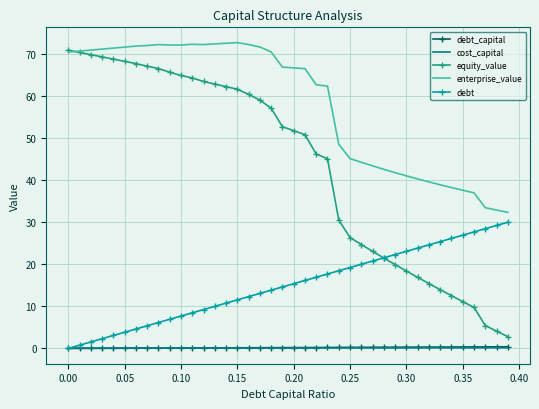

True or false: enterprise_value and debt_capital intersect in this chart.

False